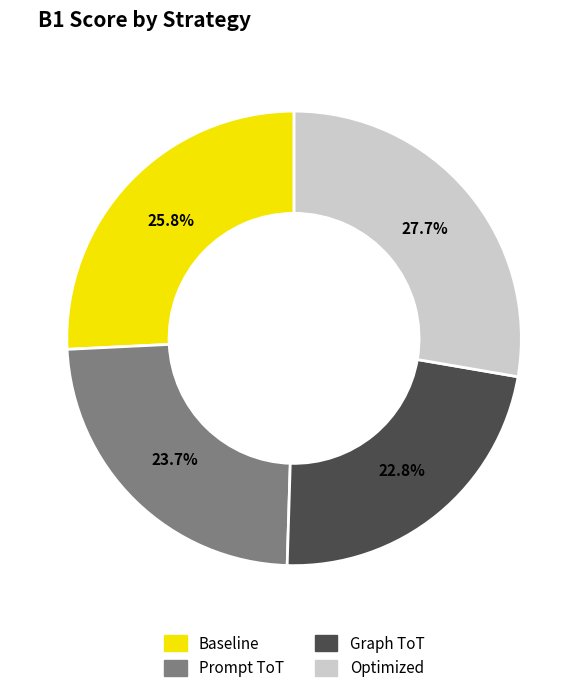

What percentage do Prompt ToT and Baseline together represent?

49.5%